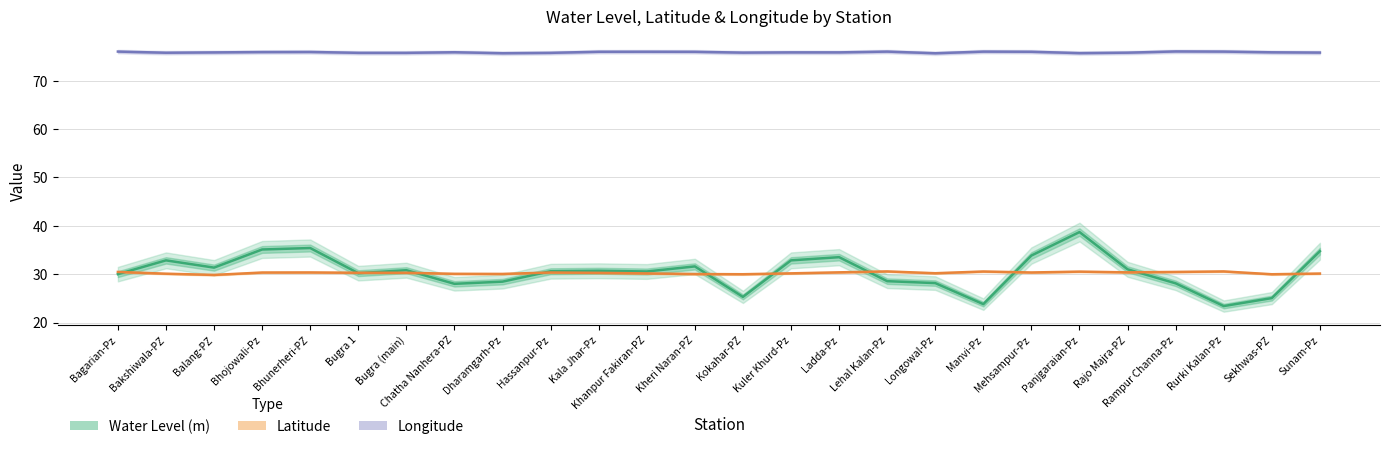

What is the total value across all series at Kuler Khurd-Pz?

138.9